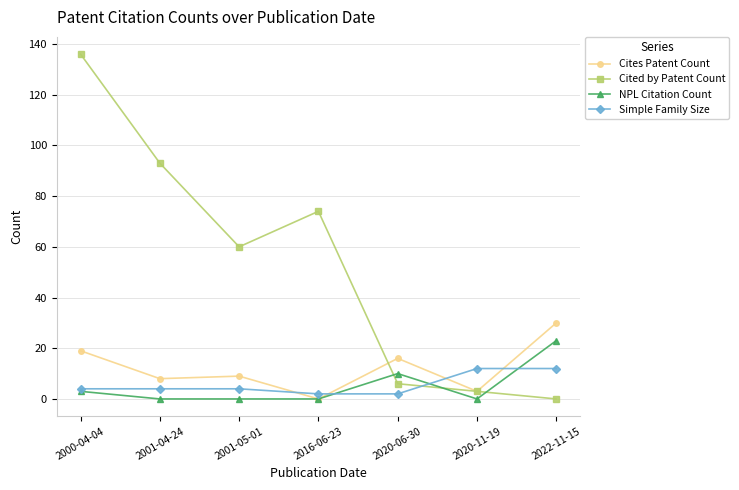

After their last crossing, which series has the higher values: Simple Family Size or Cites Patent Count?

Cites Patent Count